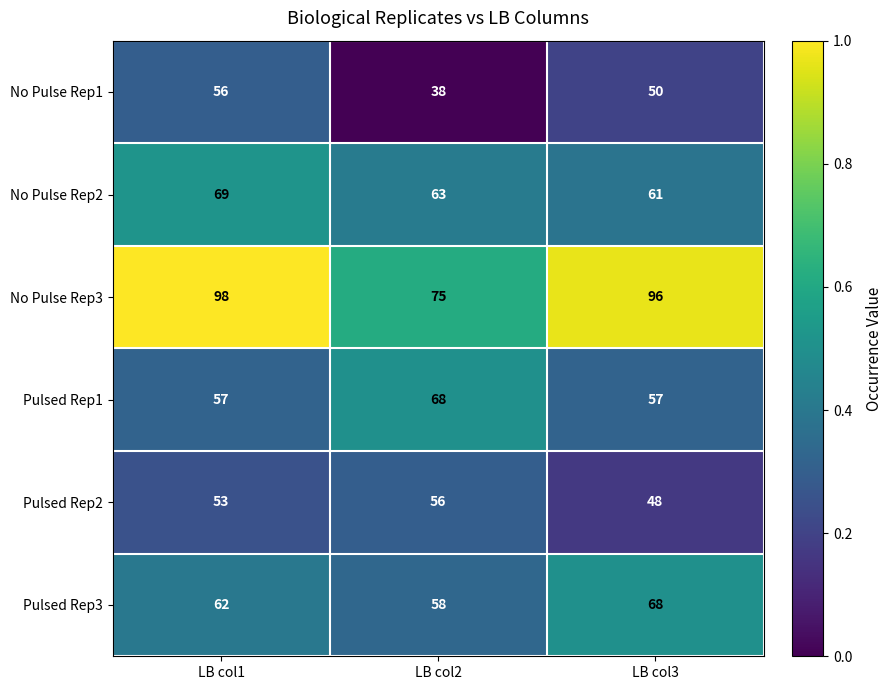

At which label does Pulsed Rep1 reach its peak?

LB col2